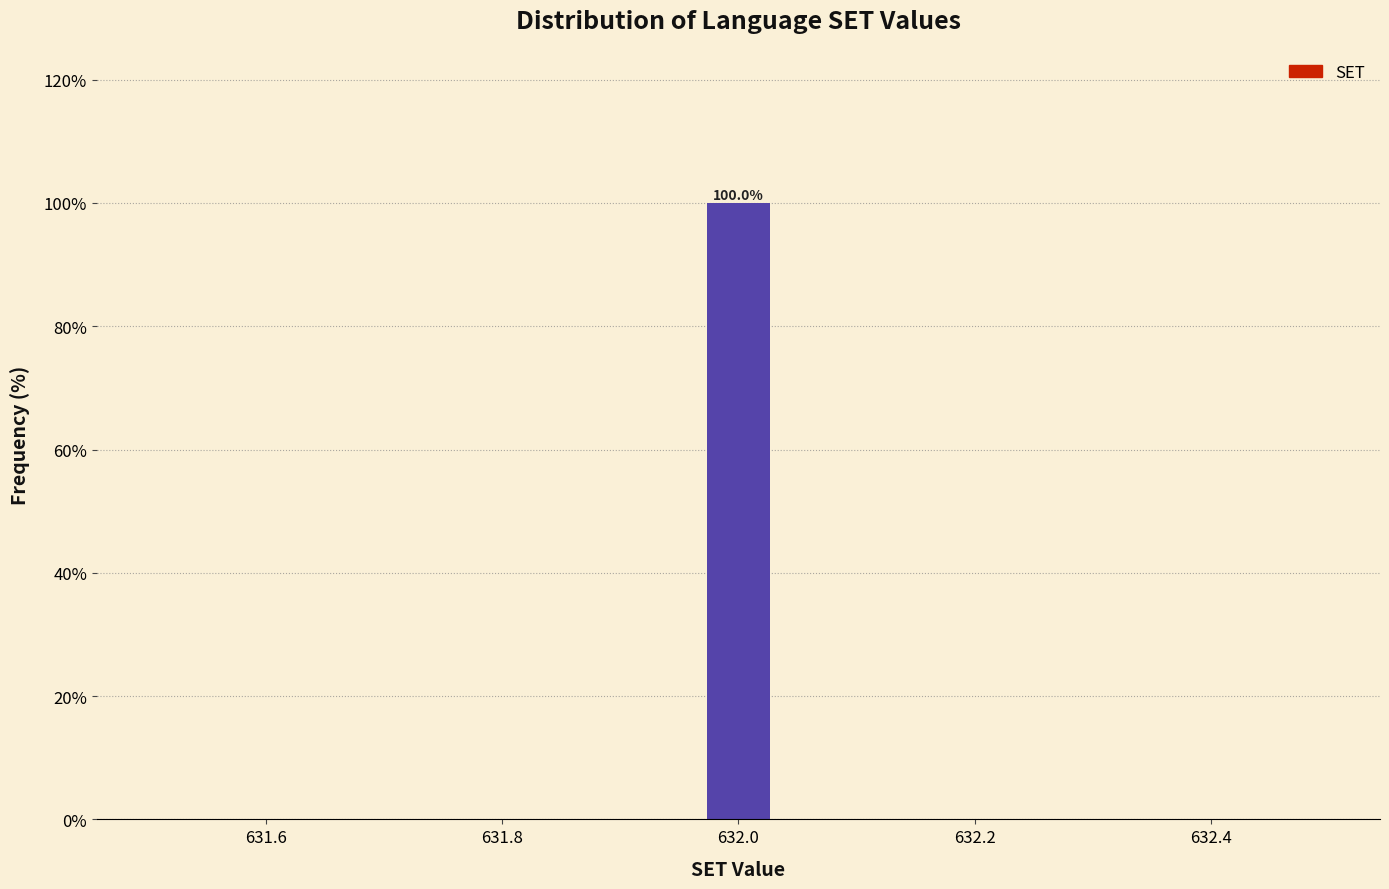

Read against the x-axis, roughly where is the centre of the tallest bar?

632.00